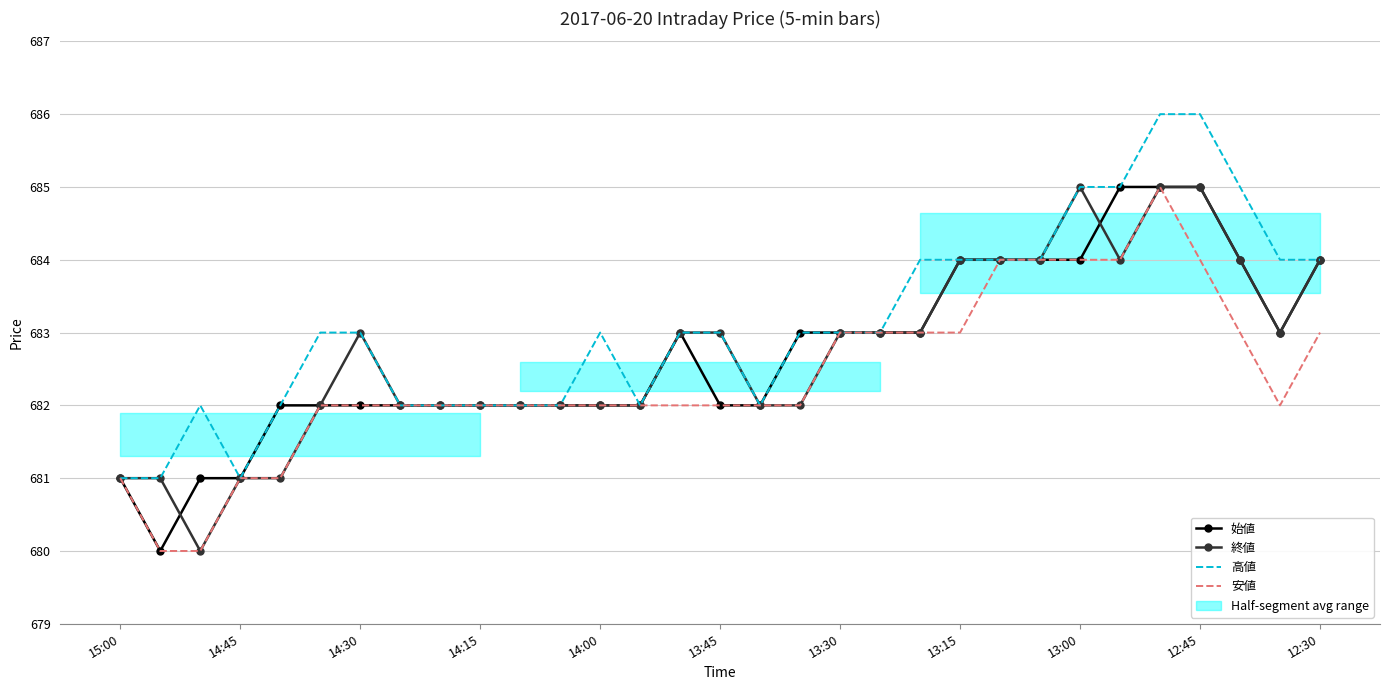

What is the lowest value of the 終値 series?

680